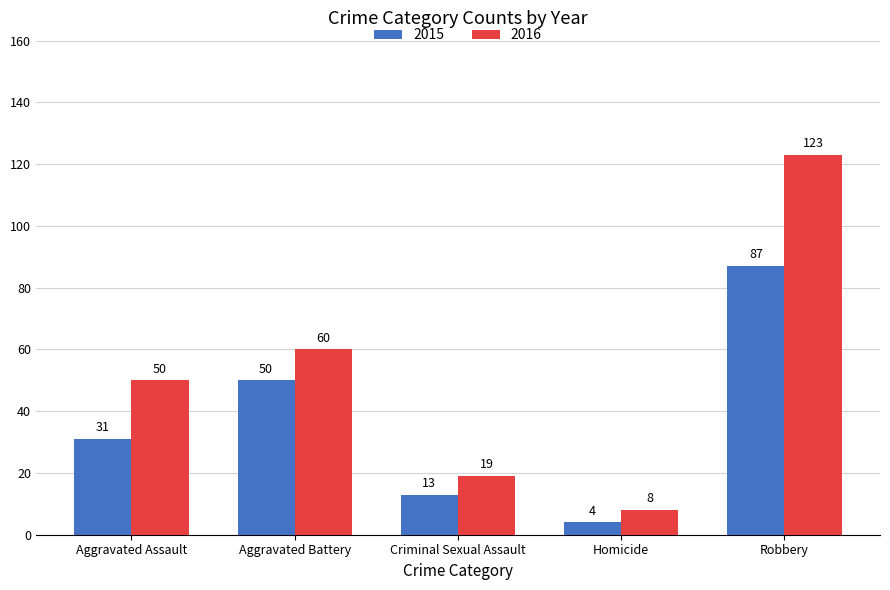

What is the minimum value for 2016?

8